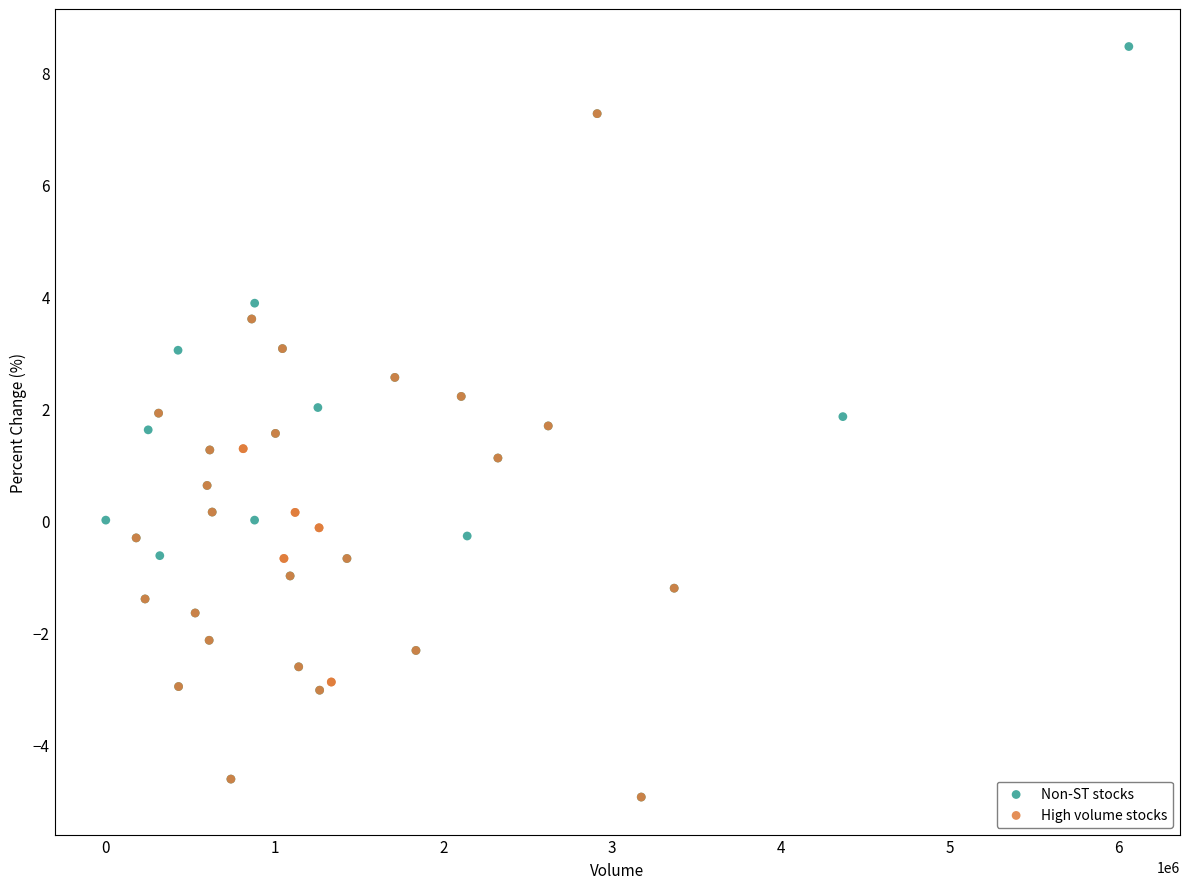

Which series has the widest spread of Y values?

Non-ST stocks